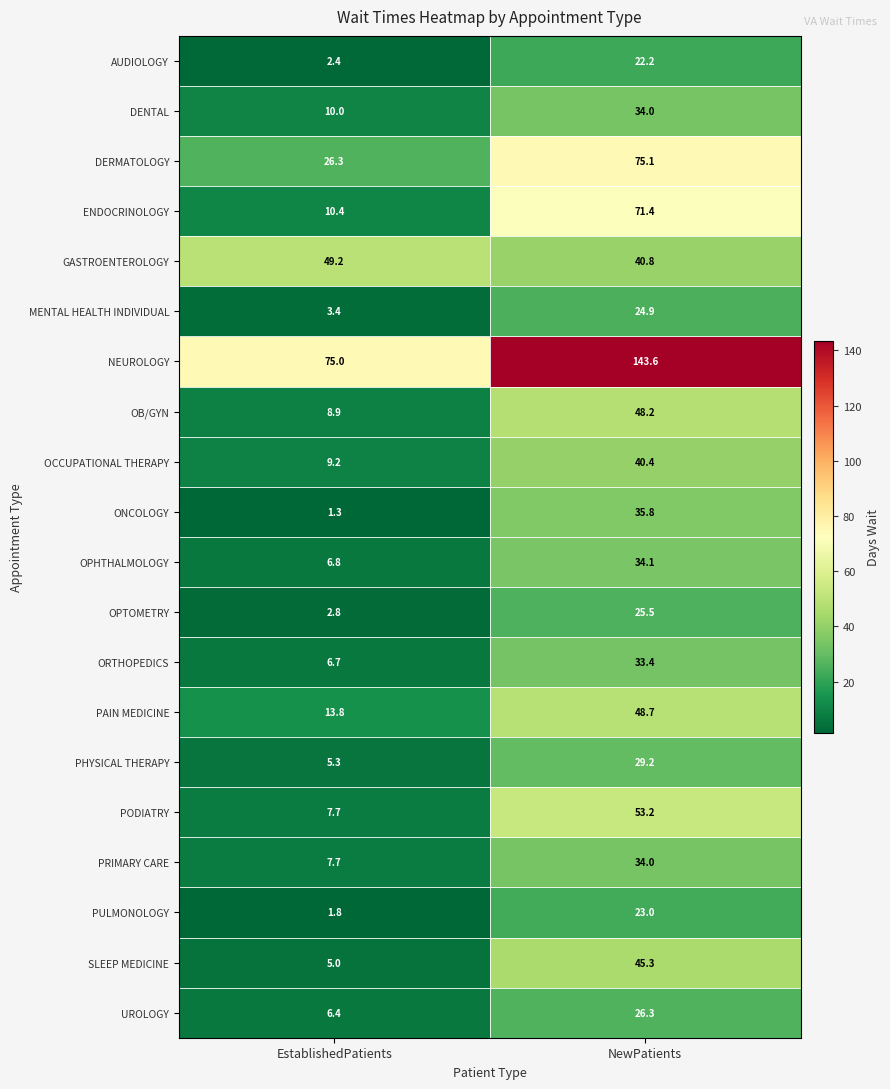

Which series has the largest range (max minus min)?

NEUROLOGY